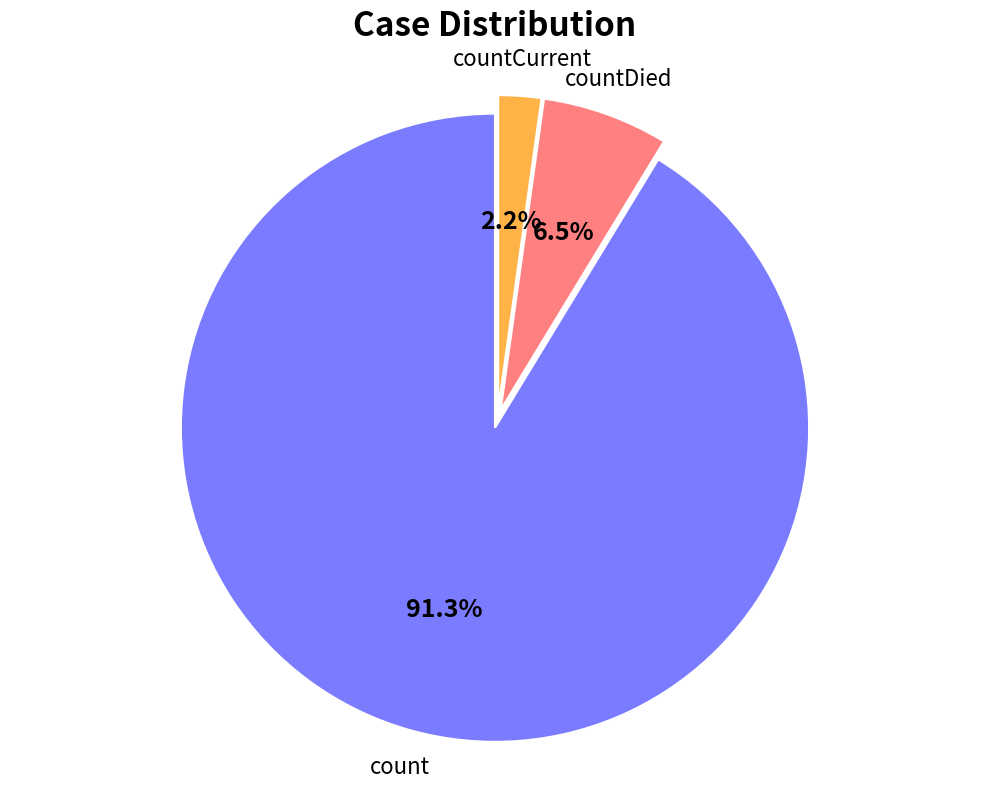

Is there any slice that represents more than half of the pie?

Yes